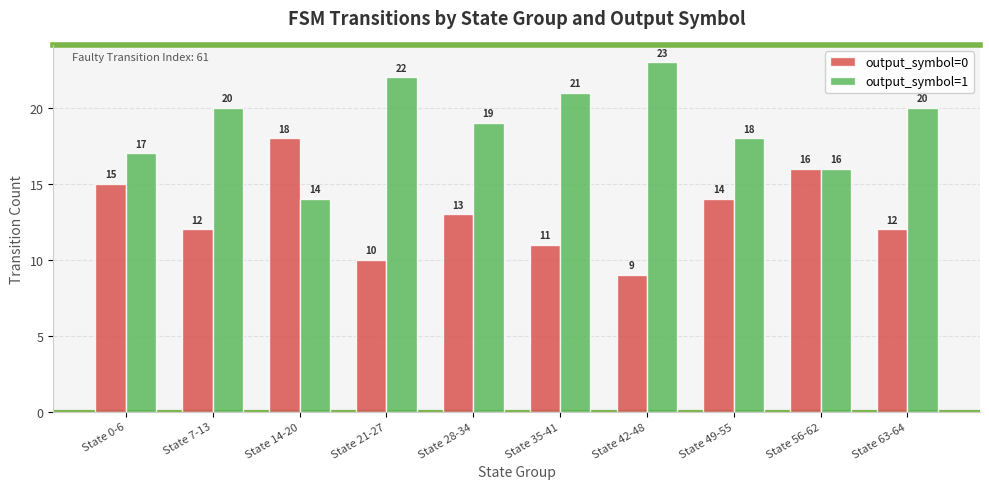

Rank the series by their maximum value, from lowest to highest.

output_symbol=0, output_symbol=1